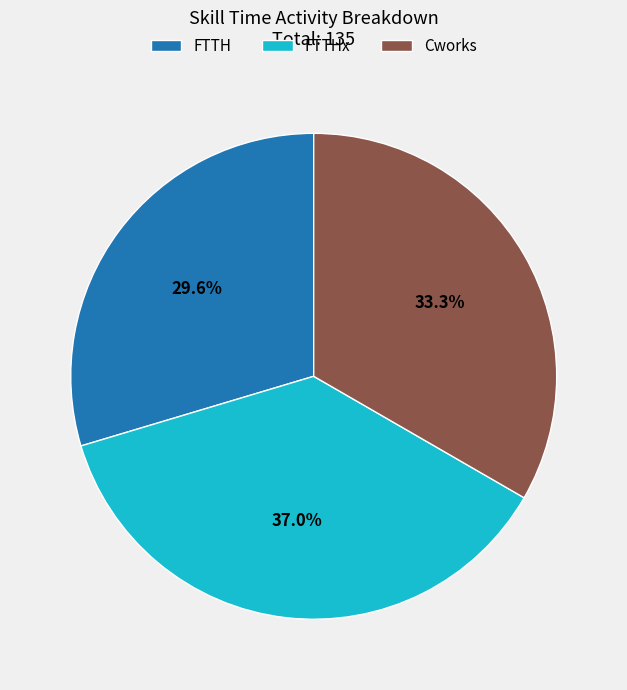

Count the number of slices in the pie.

3